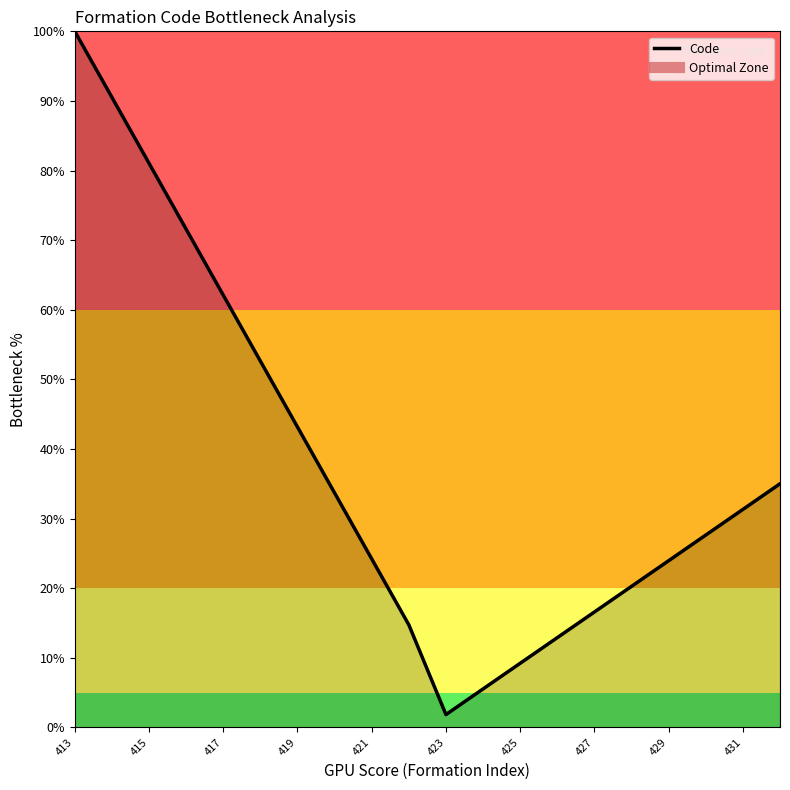

What is the maximum value for Code?

100.0